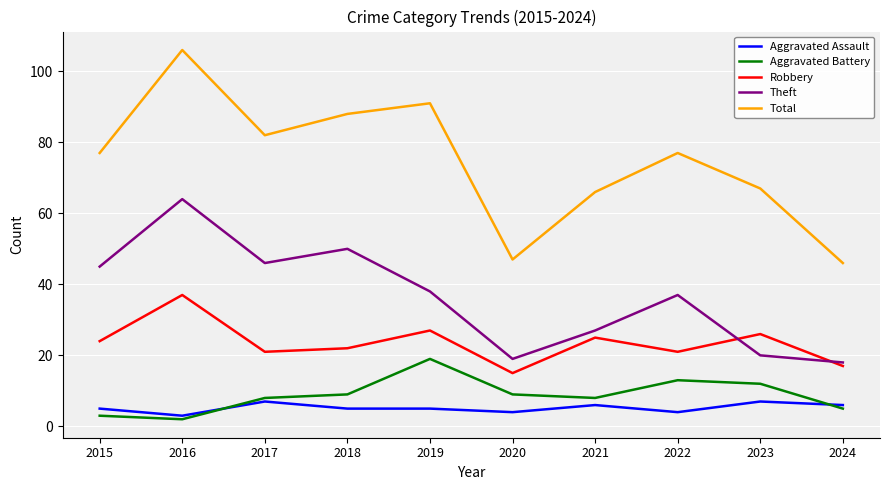

Which category has the lowest value across all series?

2016